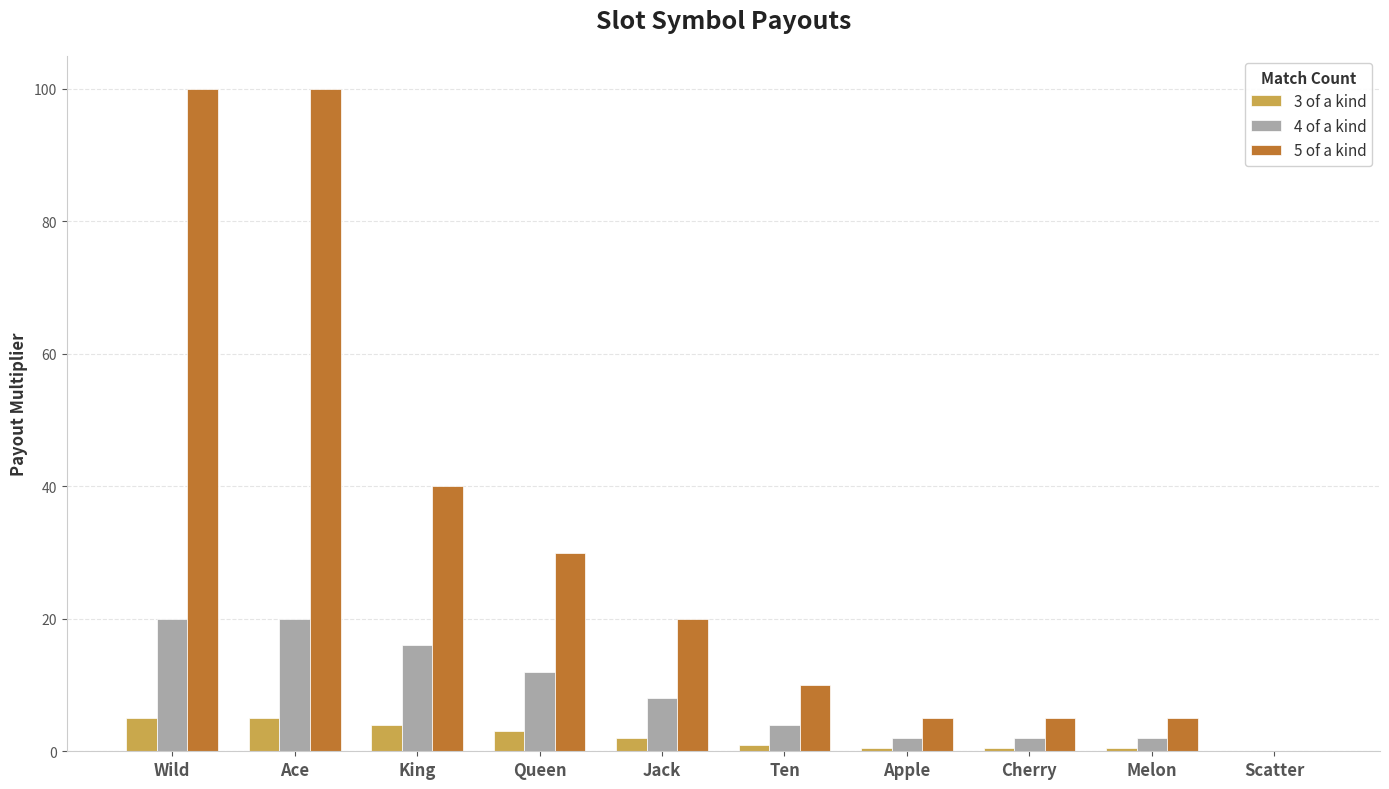

How many distinct data groups are displayed?

3